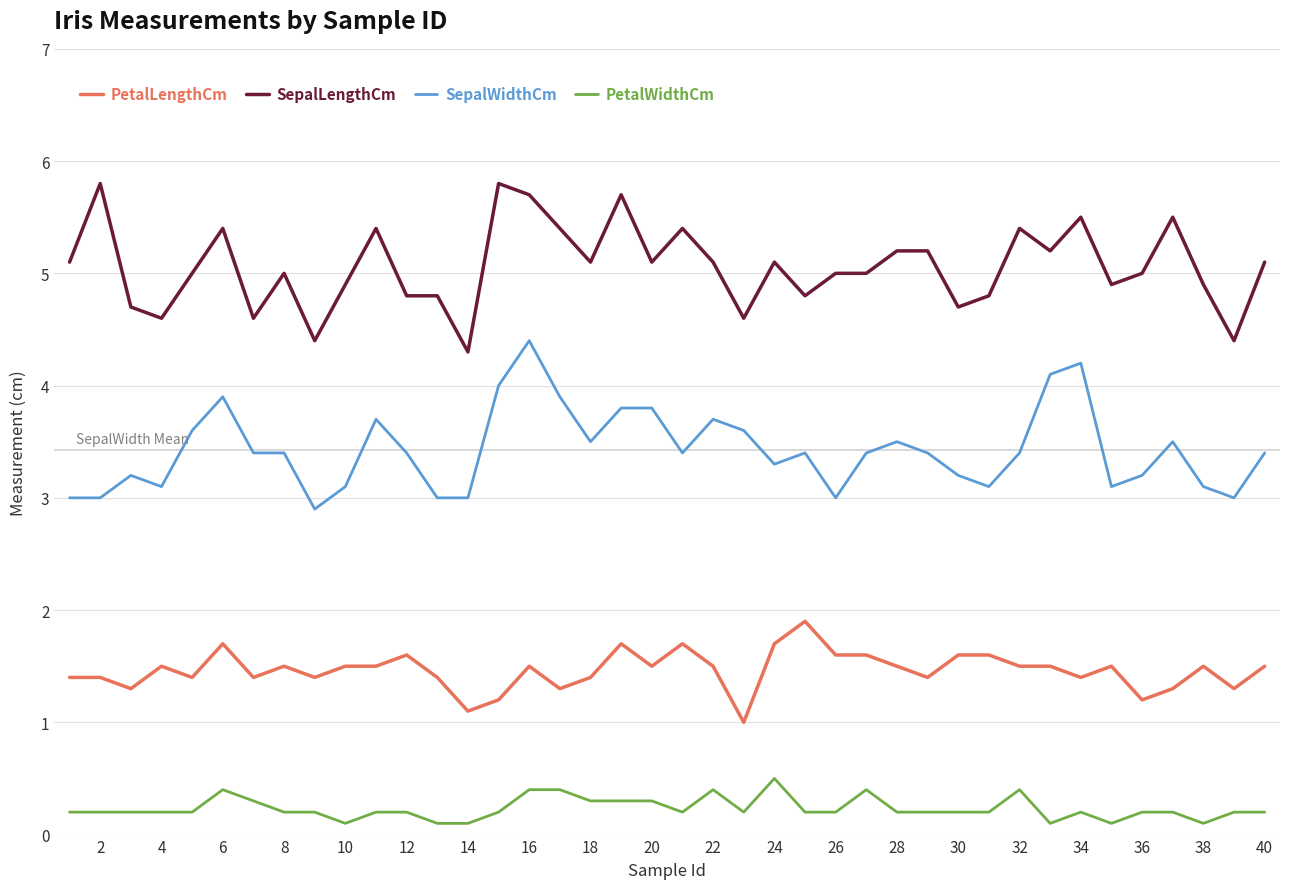

Which series has the largest total across all categories?

SepalLengthCm